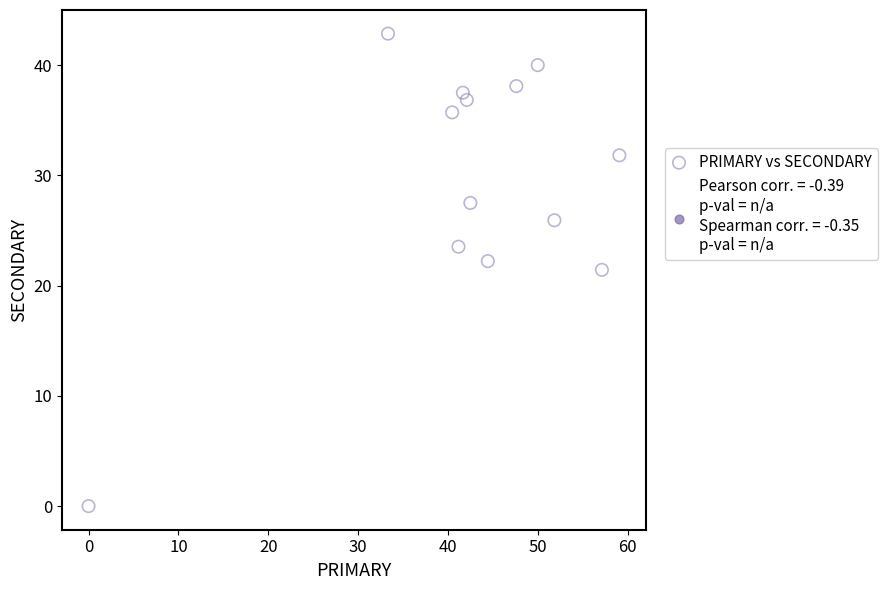

What is the range of X values (max minus min)?

59.1